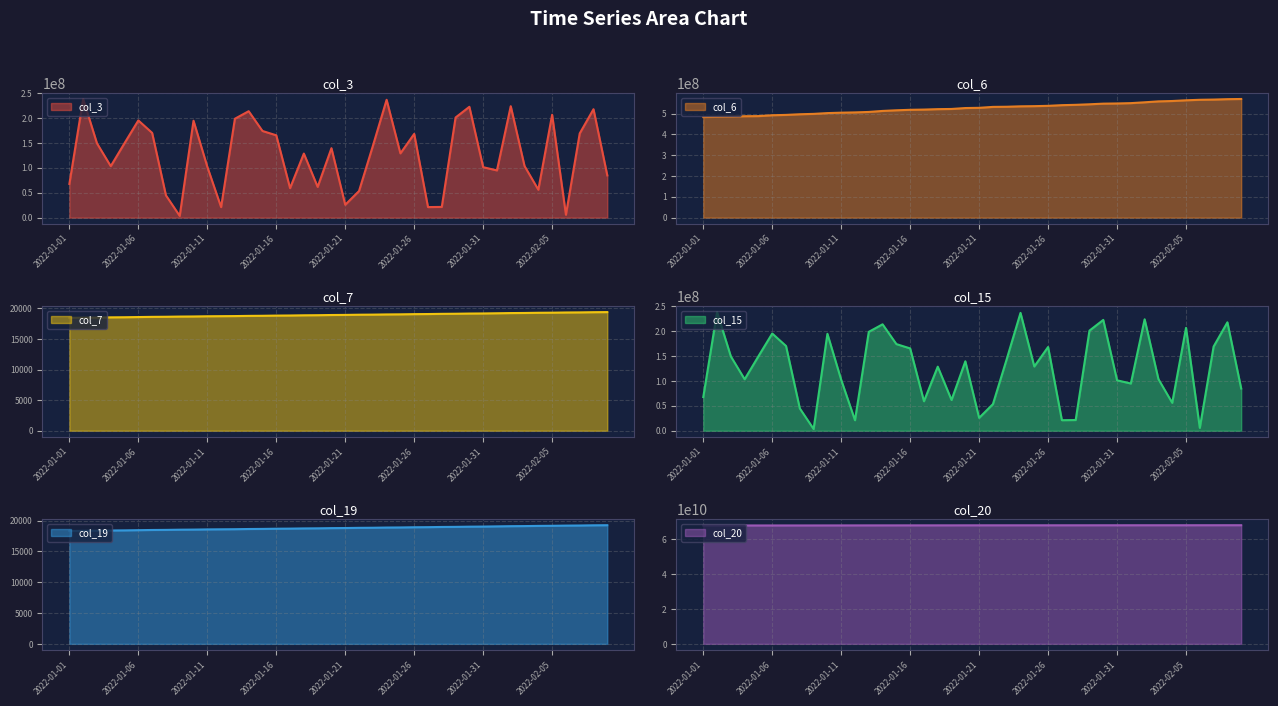

What is the sum of all col_19 values?

750942